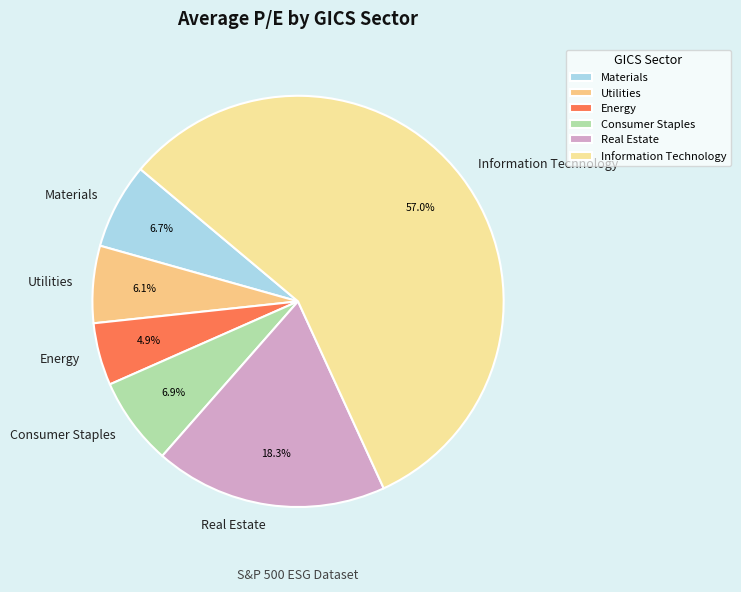

Is there any slice that represents more than half of the pie?

Yes